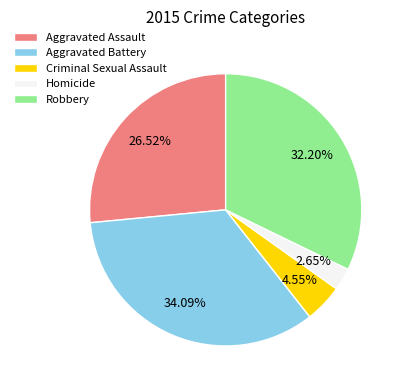

What percentage do Aggravated Battery and Criminal Sexual Assault together represent?

38.6%